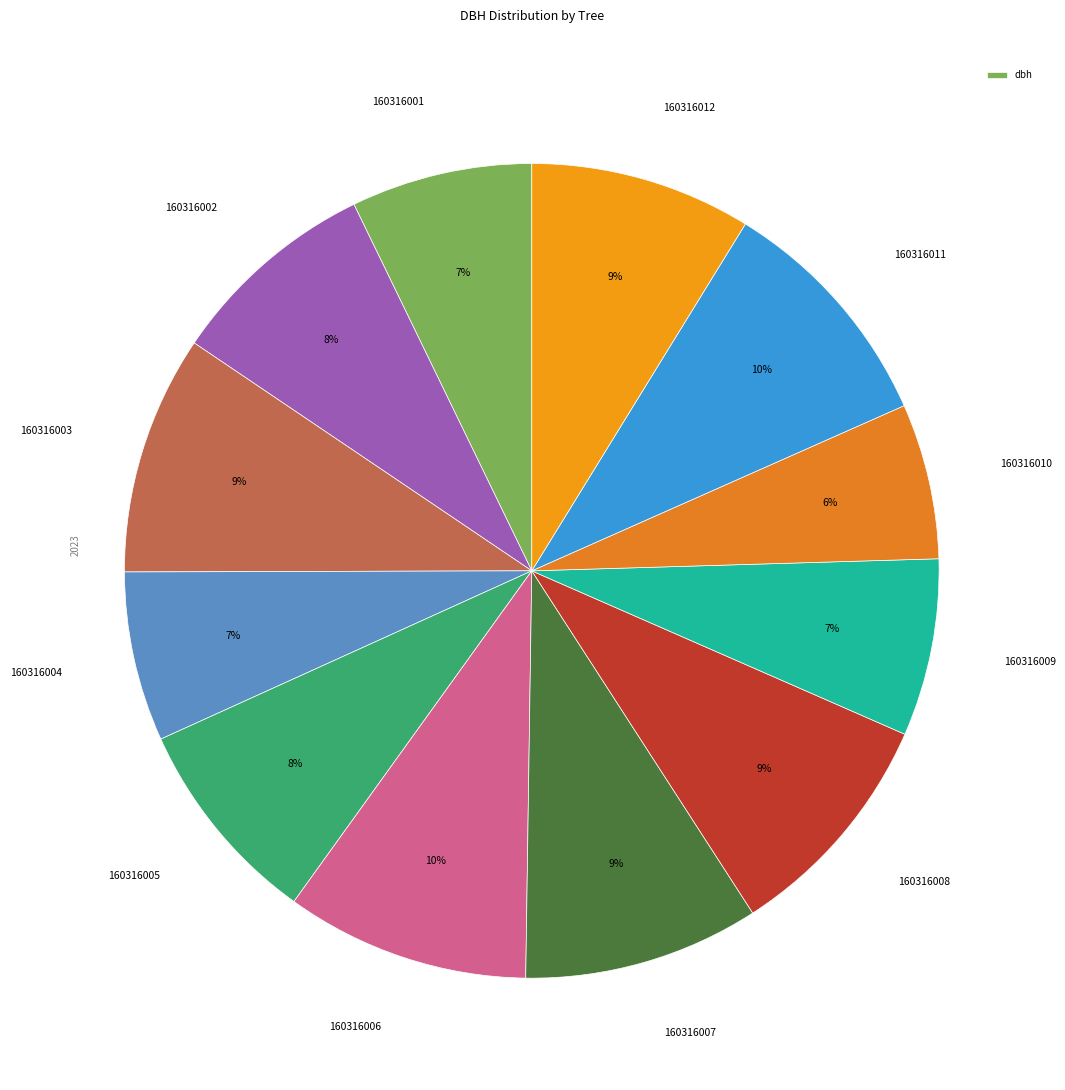

Does 160316006 account for over 50% of the chart?

No